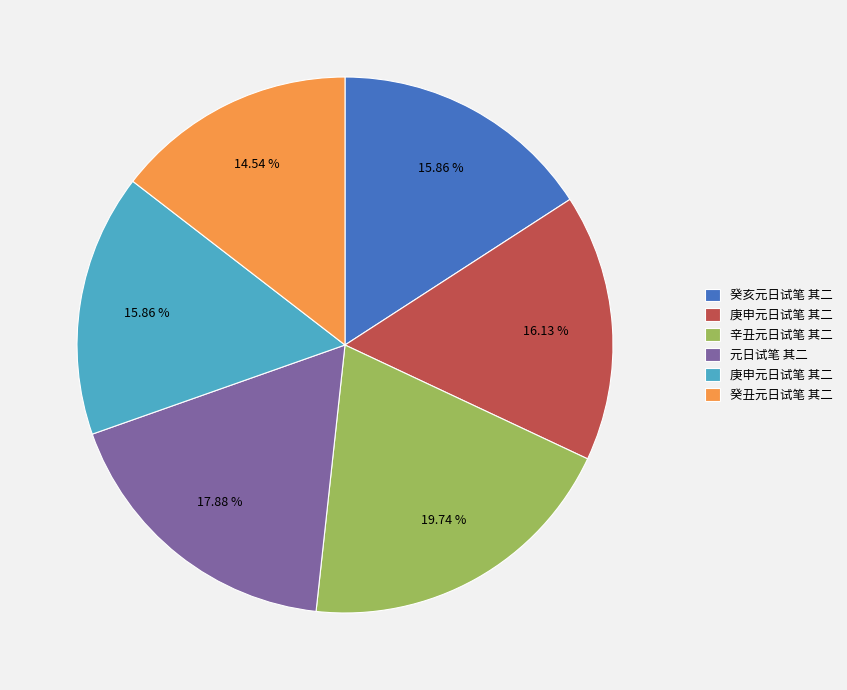

Is there any slice that represents more than half of the pie?

No